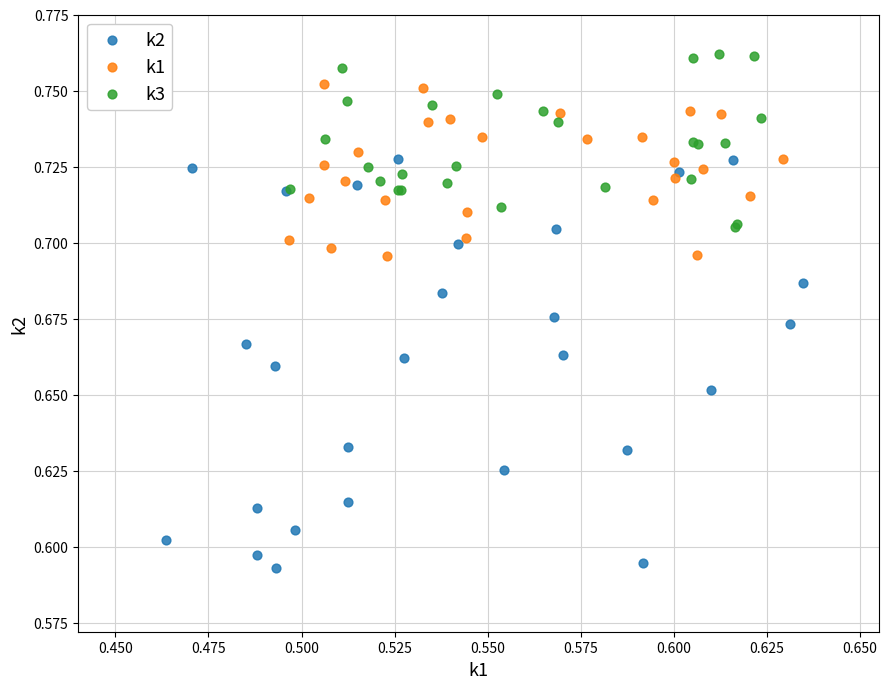

Which series reaches the minimum Y coordinate?

k2